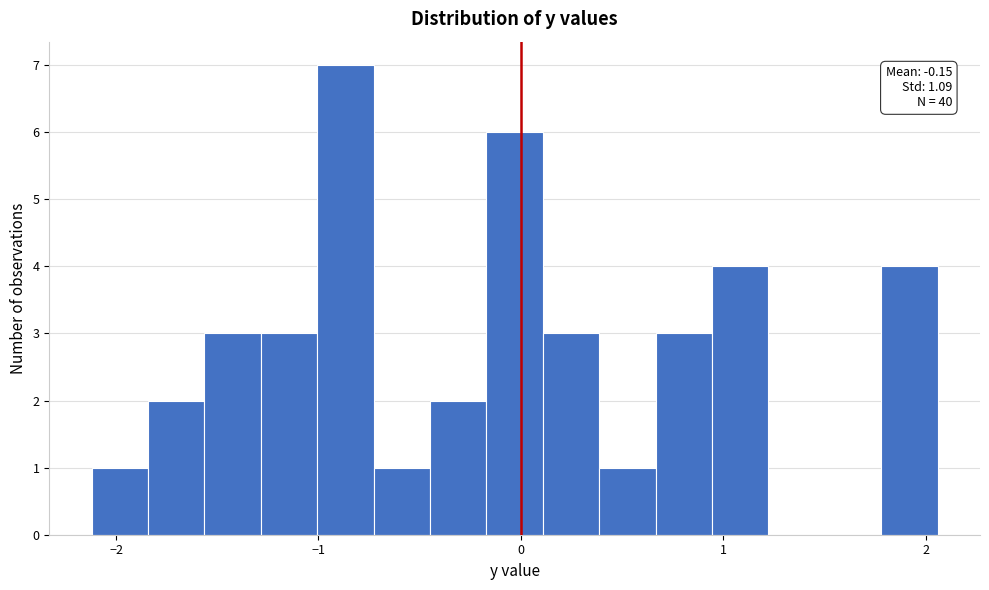

Read against the x-axis, roughly where is the centre of the tallest bar?

-0.9